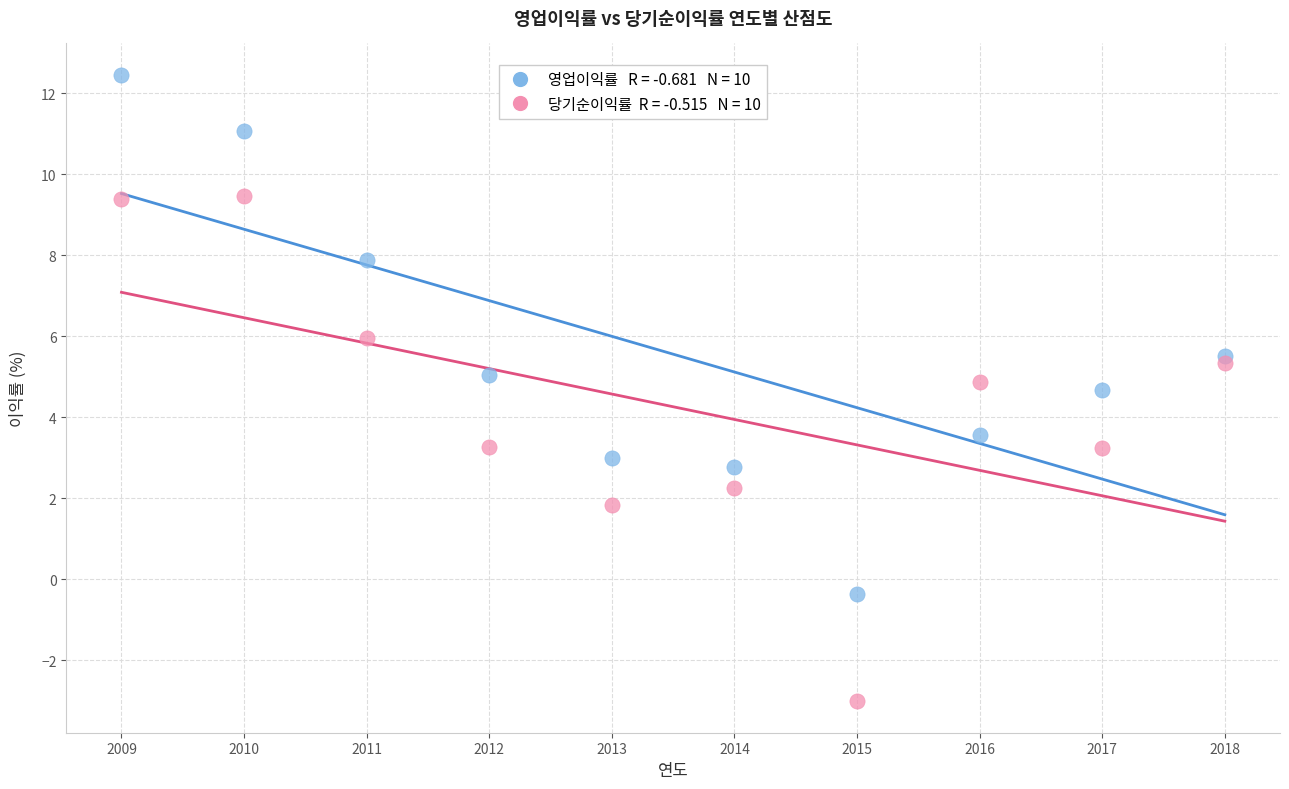

Across all series, what Y value is closest to 4?

3.6